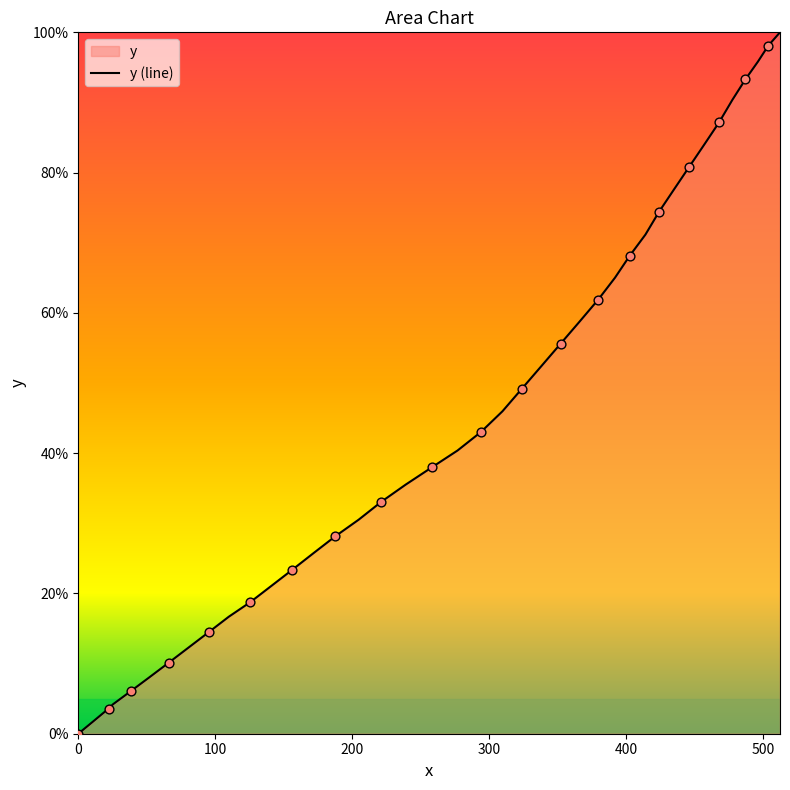

What is the difference between the maximum and minimum values?

100.0